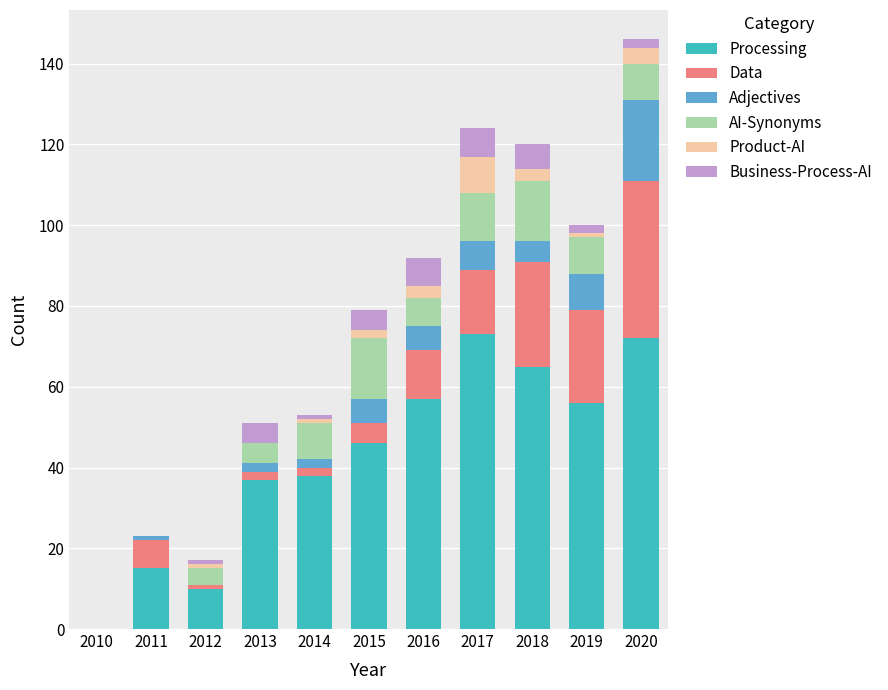

What are all the series names shown in the legend?

Processing, Data, Adjectives, AI-Synonyms, Product-AI, Business-Process-AI